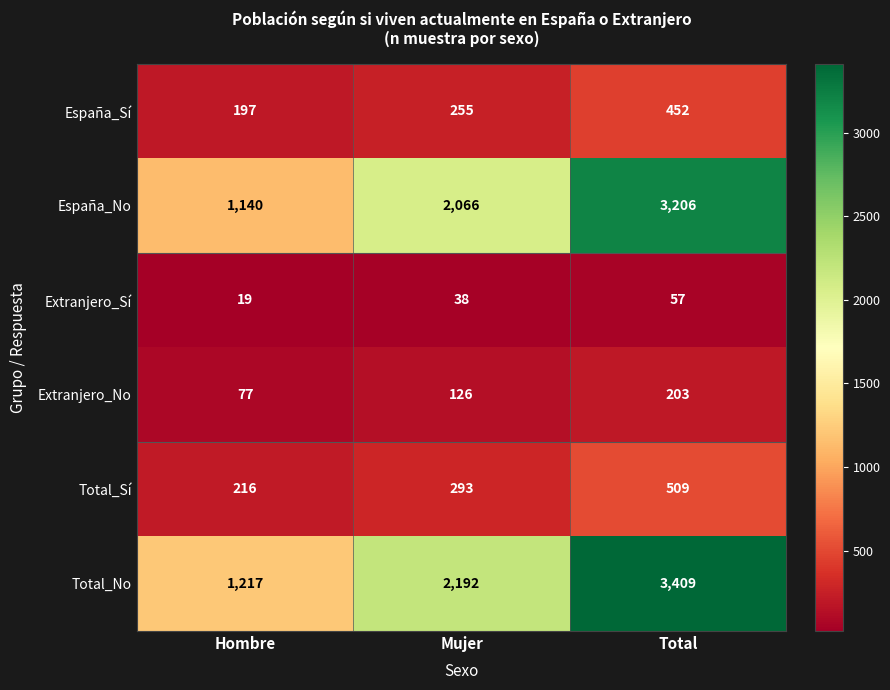

What is the difference between the highest and lowest values at Total?

3352